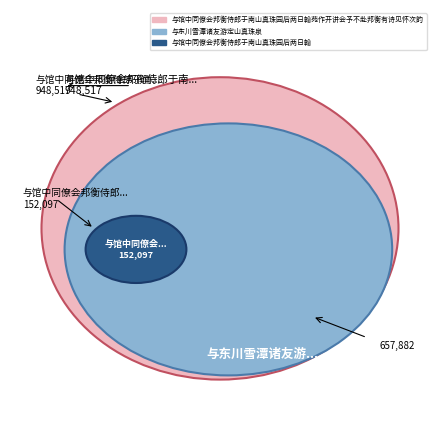

To the nearest percent, what percentage of the pie is 与东川雪潭诸友游定山真珠泉?

37%